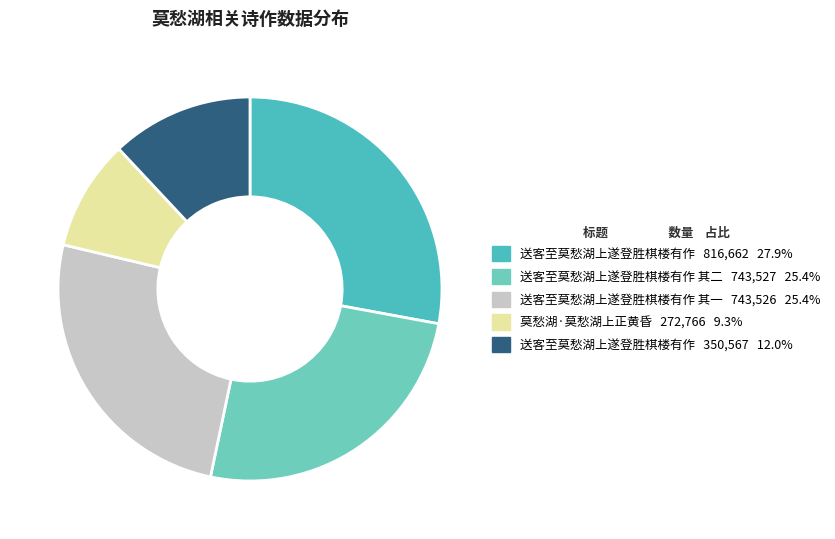

What is the smallest slice in the pie chart?

莫愁湖·莫愁湖上正黄昏